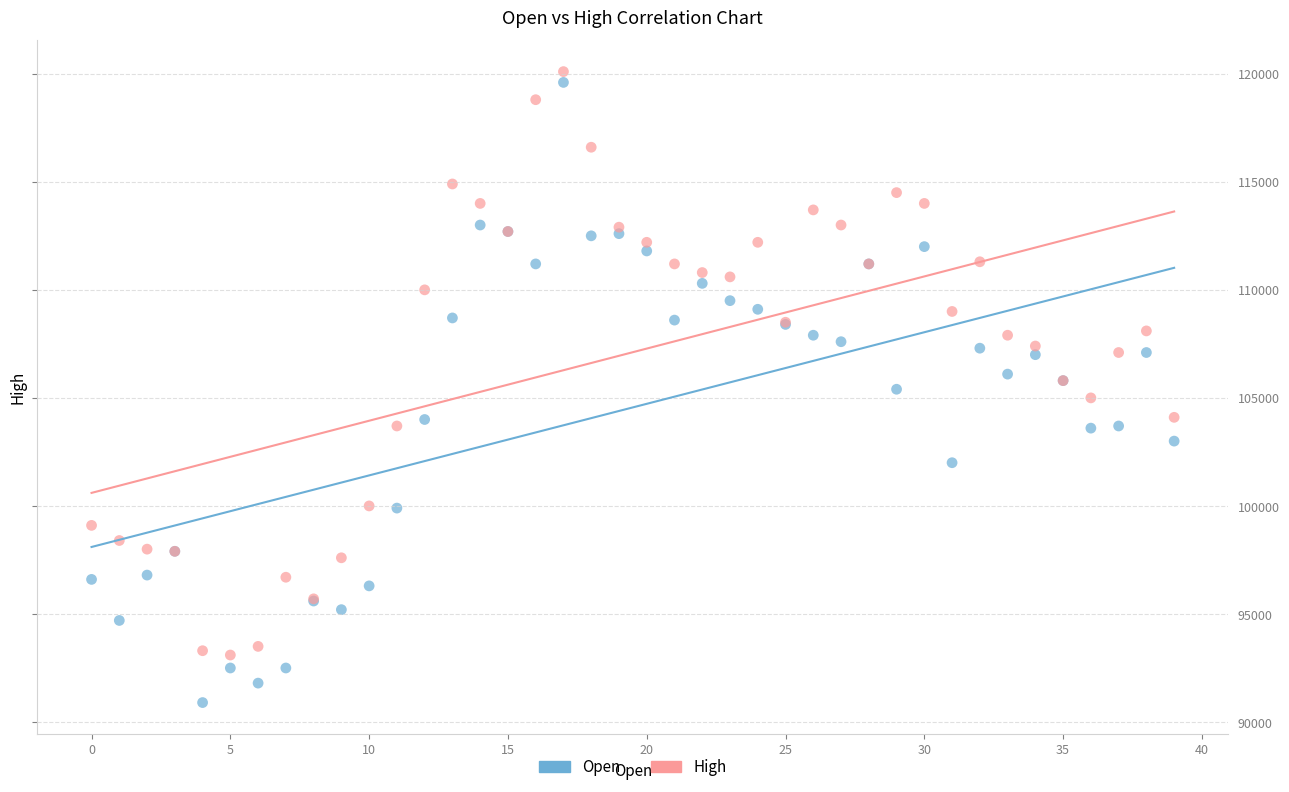

Which series has the largest Y range (max minus min)?

Open